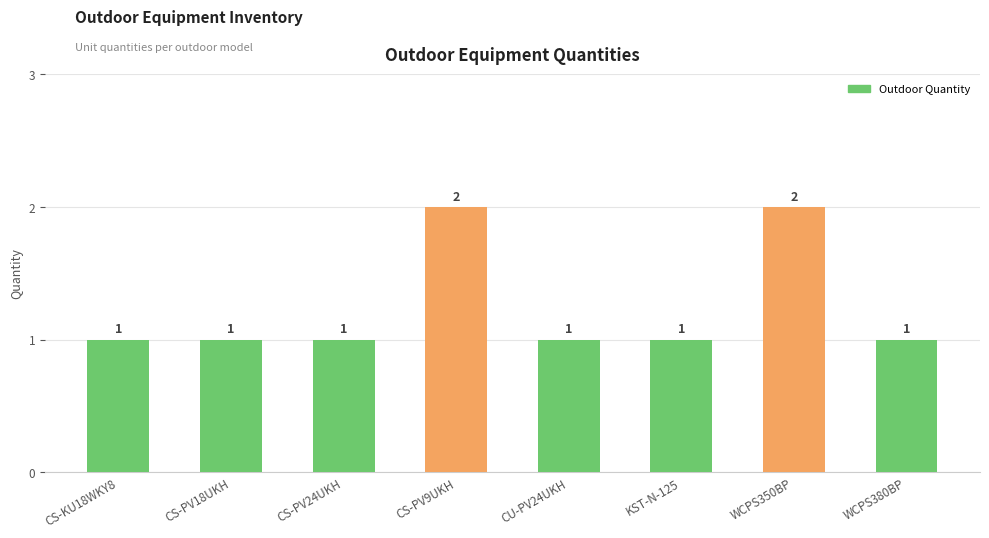

How many values are between 1 and 2?

8